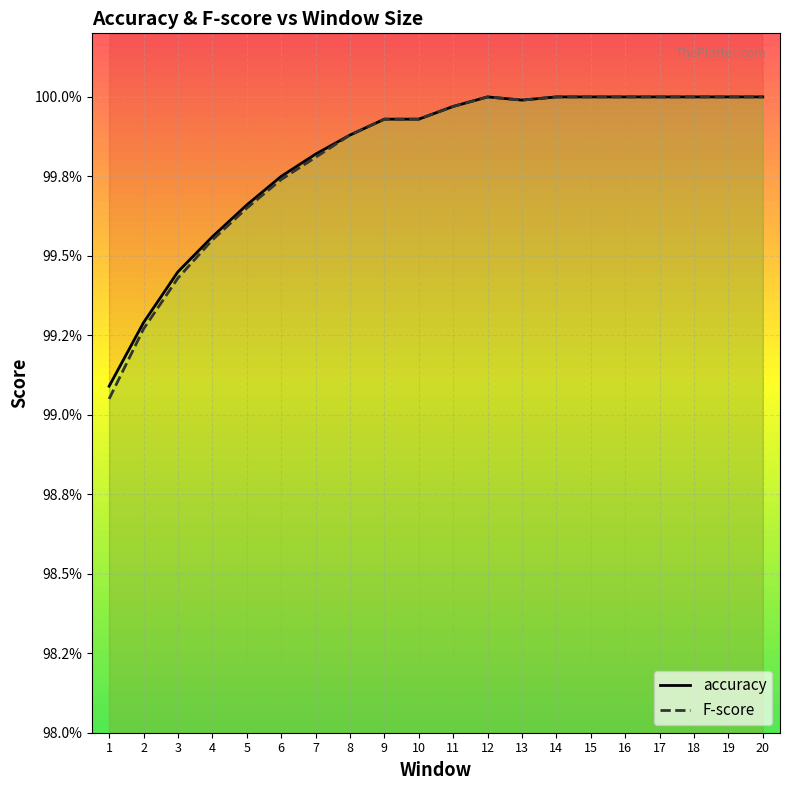

What is the maximum value shown in the chart?

1.0